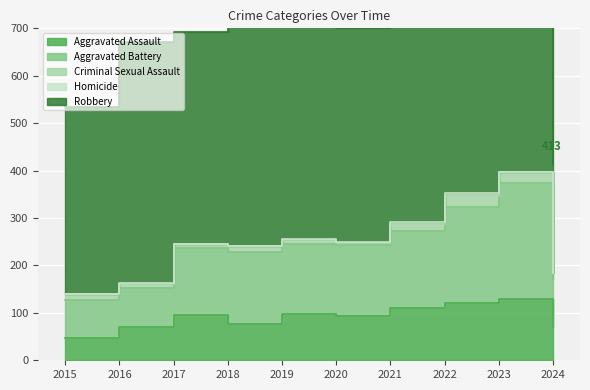

List the labels in order of Robbery value, smallest first.

2024, 2015, 2023, 2017, 2020, 2021, 2016, 2018, 2022, 2019